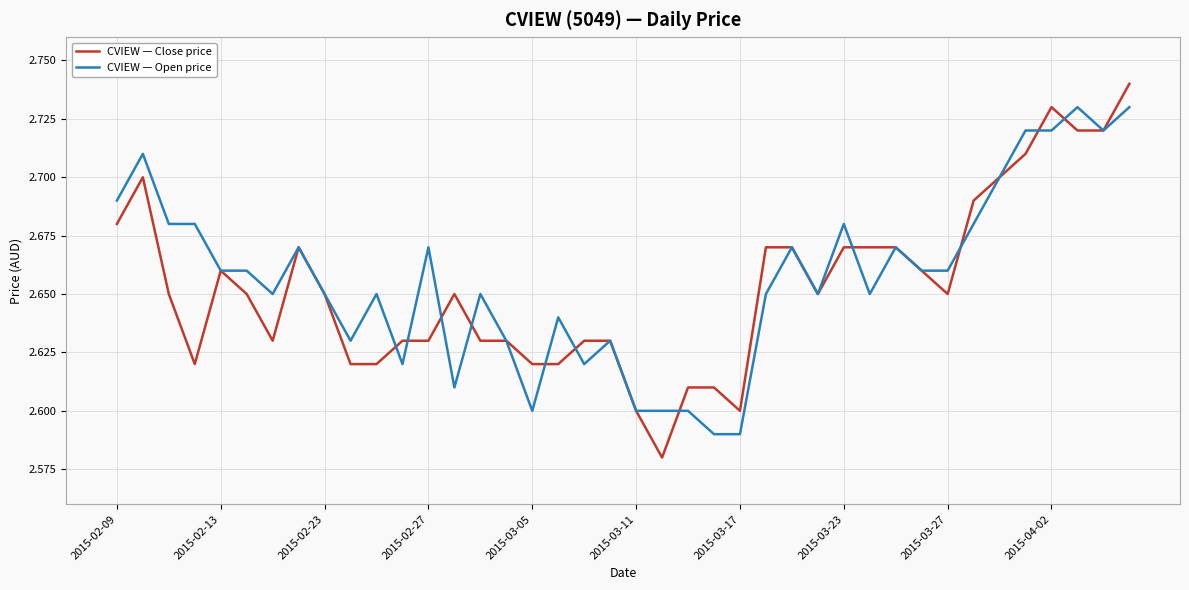

List the series in order of their peak value, highest first.

CVIEW — Close price, CVIEW — Open price